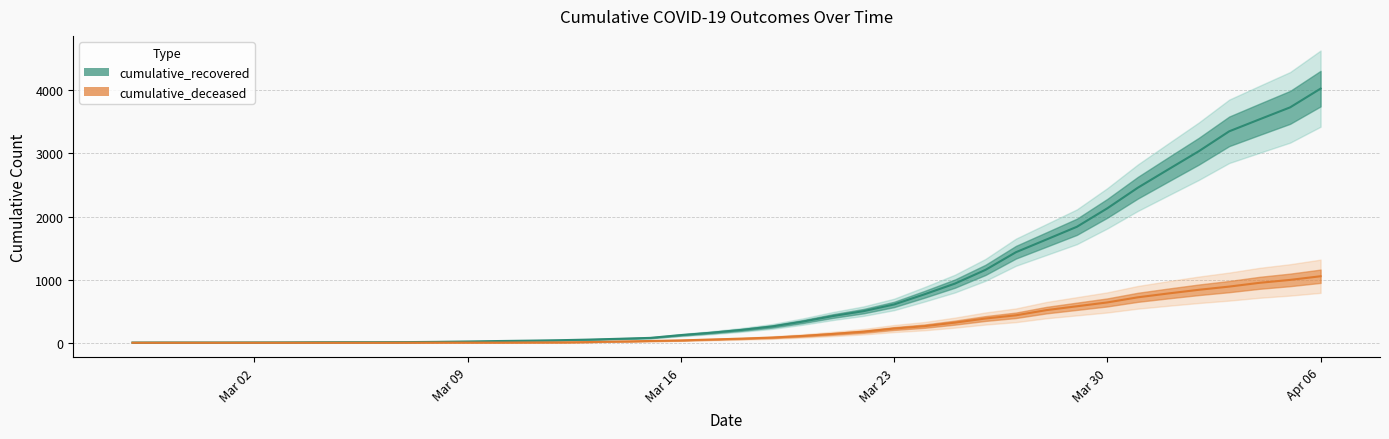

Where does the cumulative_recovered series first go above 204?

2020-03-19